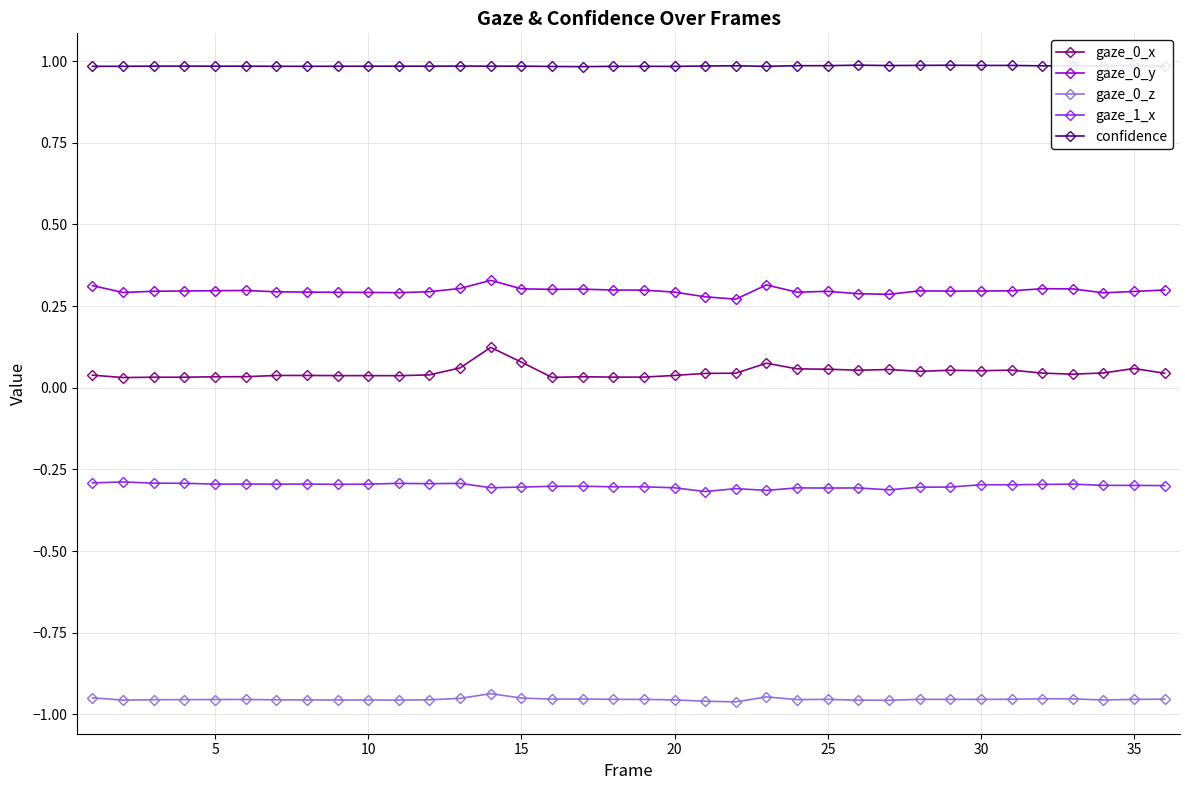

What is the value of the confidence point at the 32nd from the left?

1.0